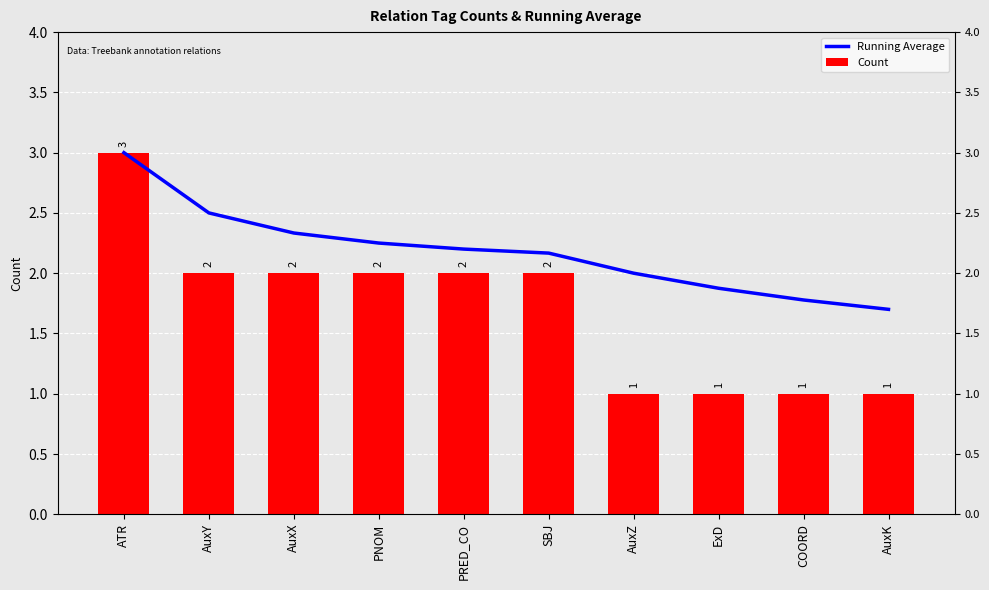

What is the difference between the maximum and minimum values in the Count series?

2.0